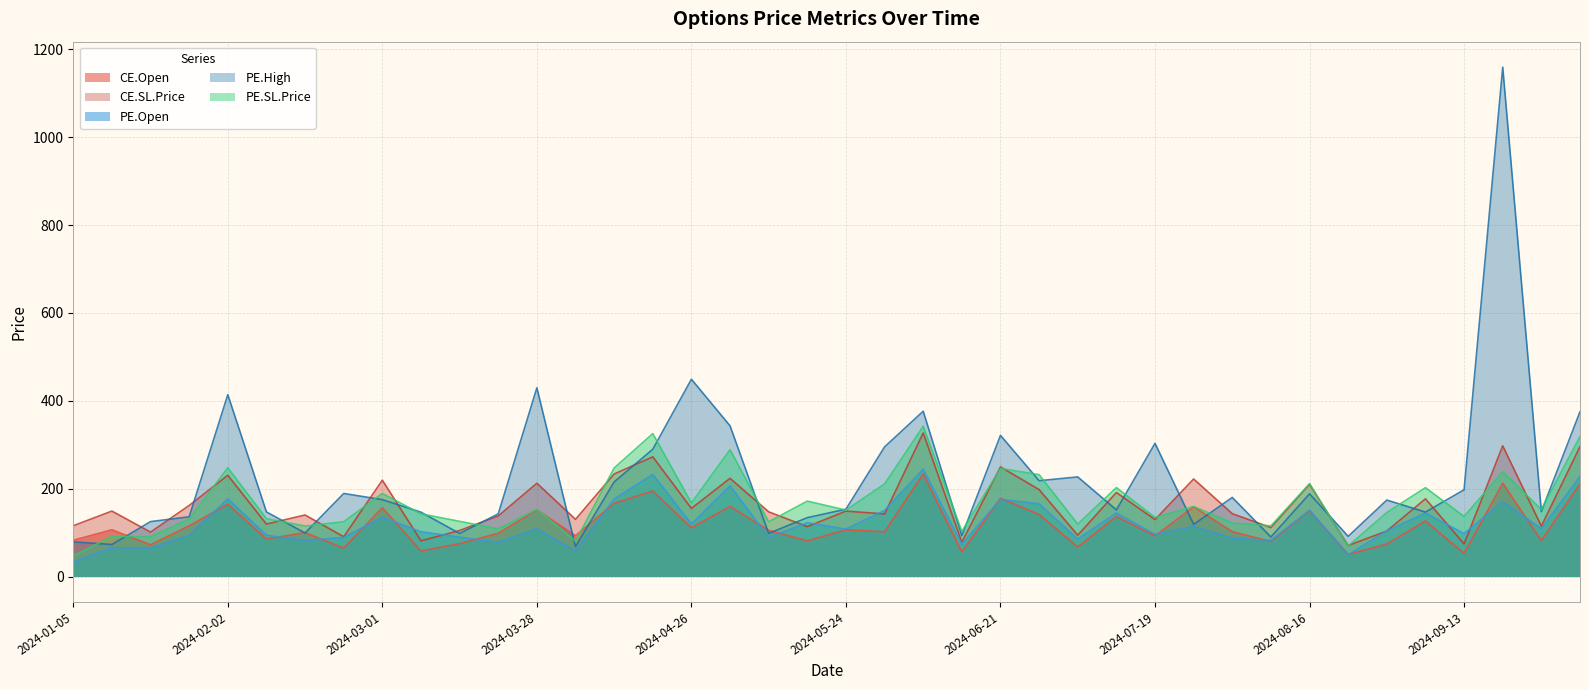

What is the label of the 23rd point from the left?

2024-06-07